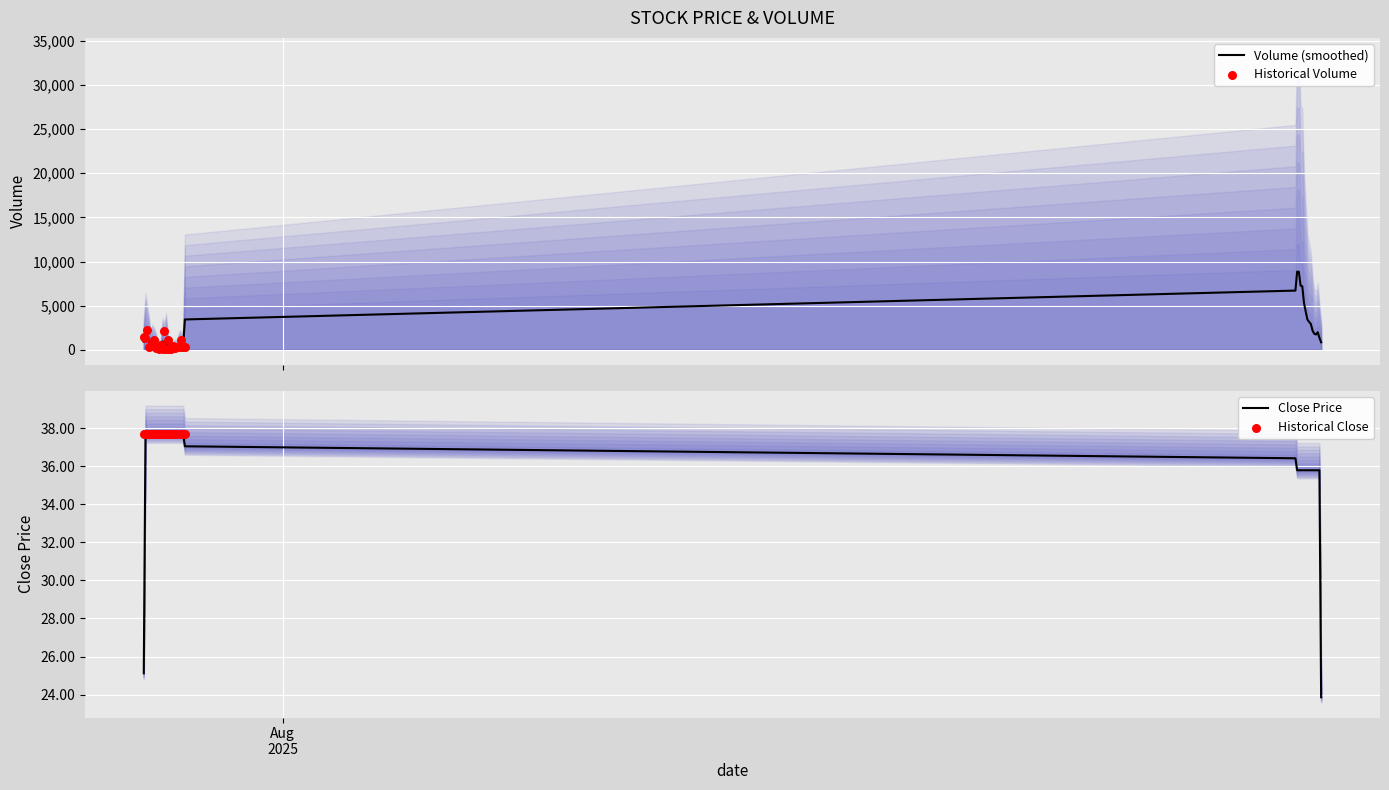

At how many categories does at least one series exceed 9189?

3